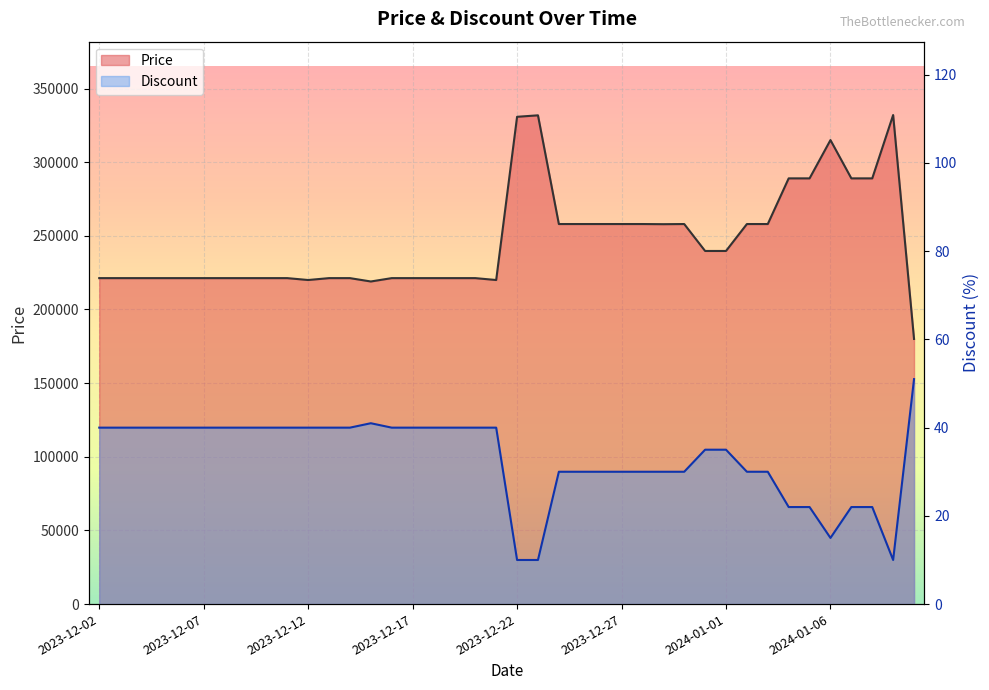

Which series has the largest range (max minus min)?

Price